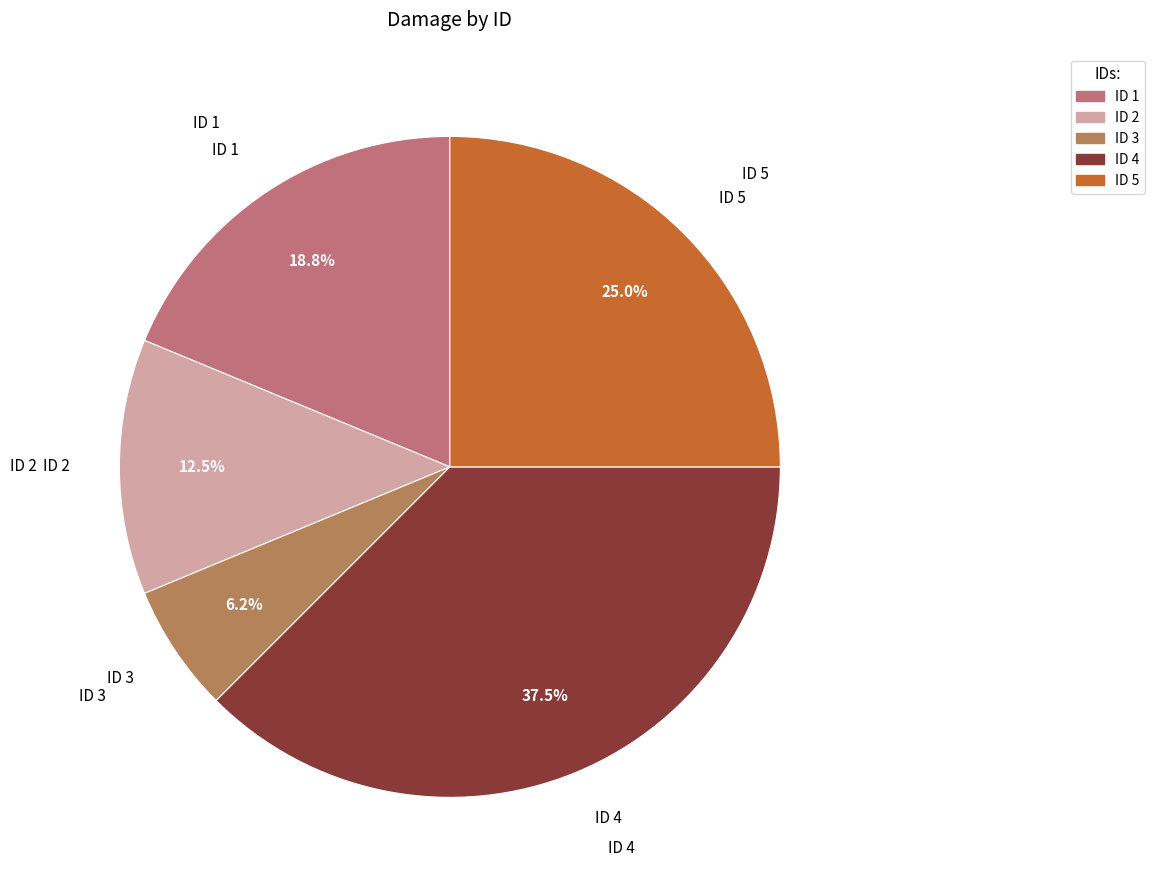

Approximately how many times larger is the value at ID 3 compared to ID 1?

0.3